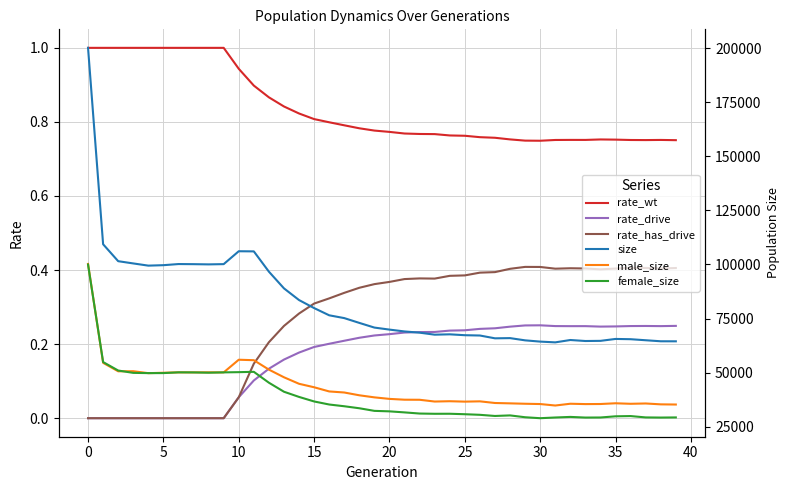

True or false: rate_wt and rate_drive intersect in this chart.

False